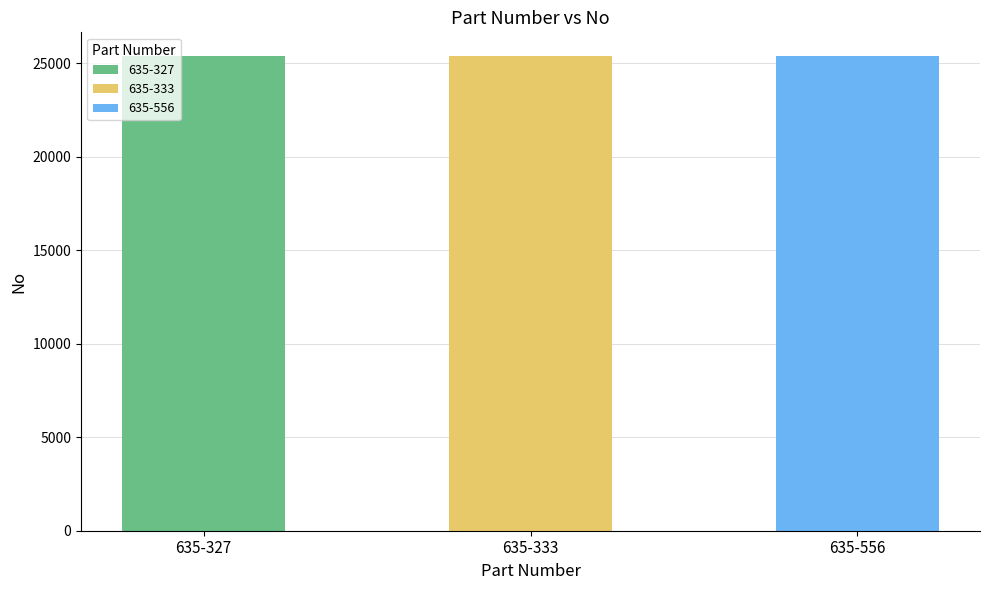

Count the number of values greater than 25380.

1